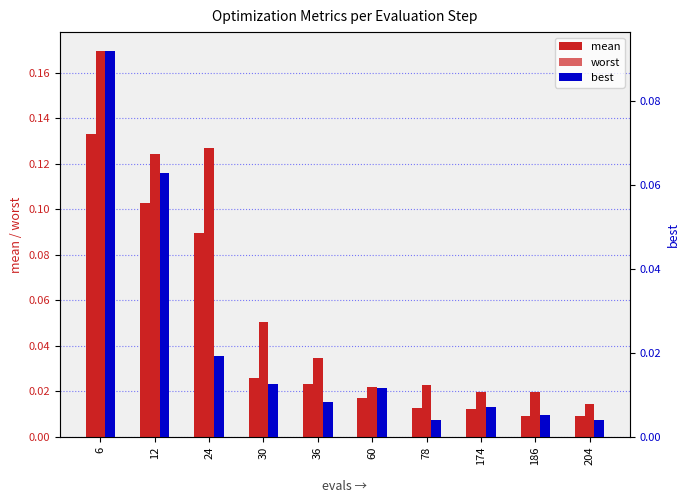

Reading right to left, extract all data points from this chart.

mean: 0.0	0.0	0.0	0.0	0.0	0.0	0.0	0.1	0.1	0.1
worst: 0.0	0.0	0.0	0.0	0.0	0.0	0.1	0.1	0.1	0.2
best: 0.0	0.0	0.0	0.0	0.0	0.0	0.0	0.0	0.1	0.1